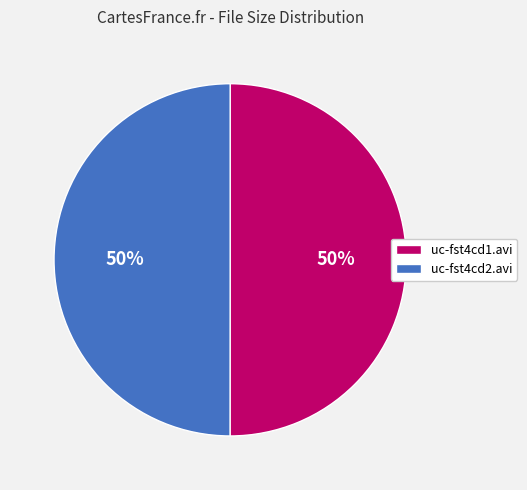

Do uc-fst4cd2.avi and uc-fst4cd1.avi together represent more than half of the pie?

Yes